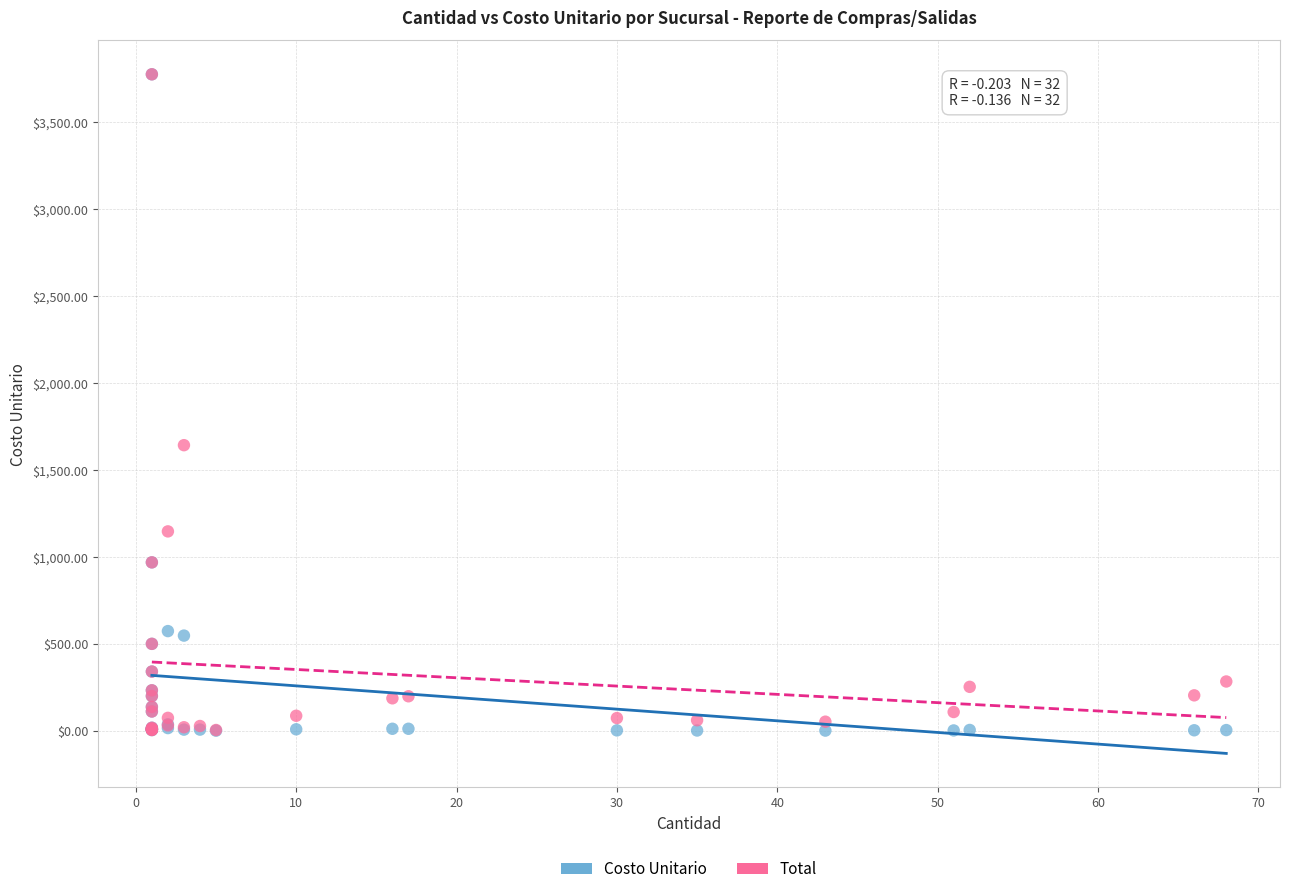

Across all series, what Y value is closest to 1887?

1642.2